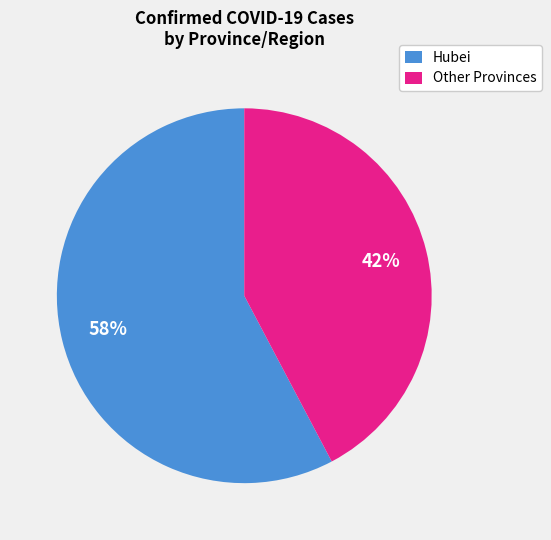

Count the number of slices in the pie.

2